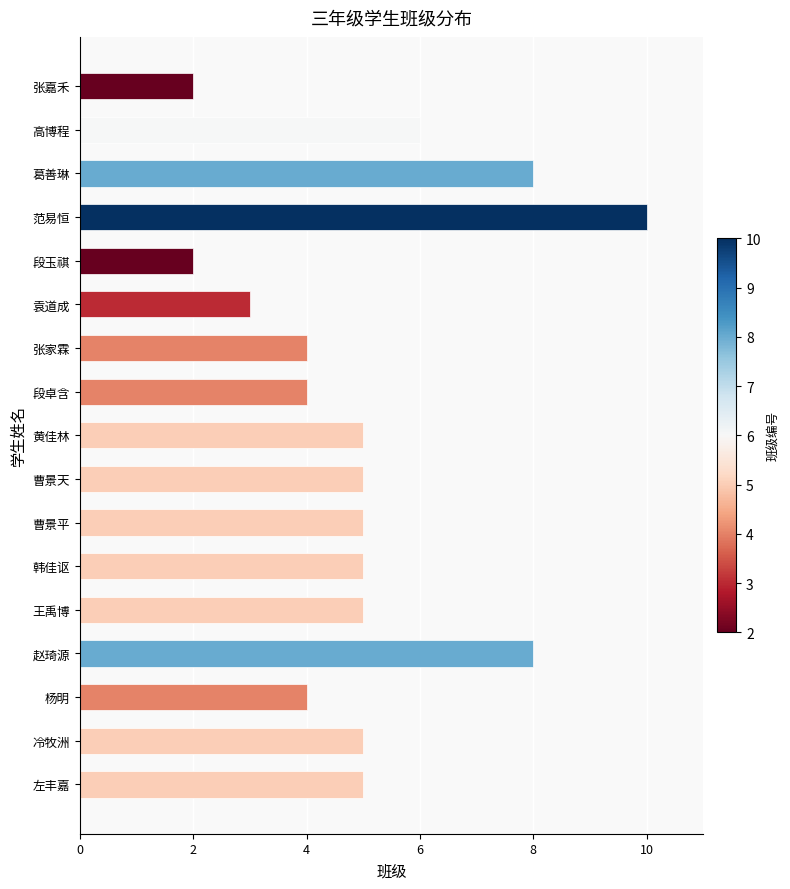

How many values are between 4 and 5?

10